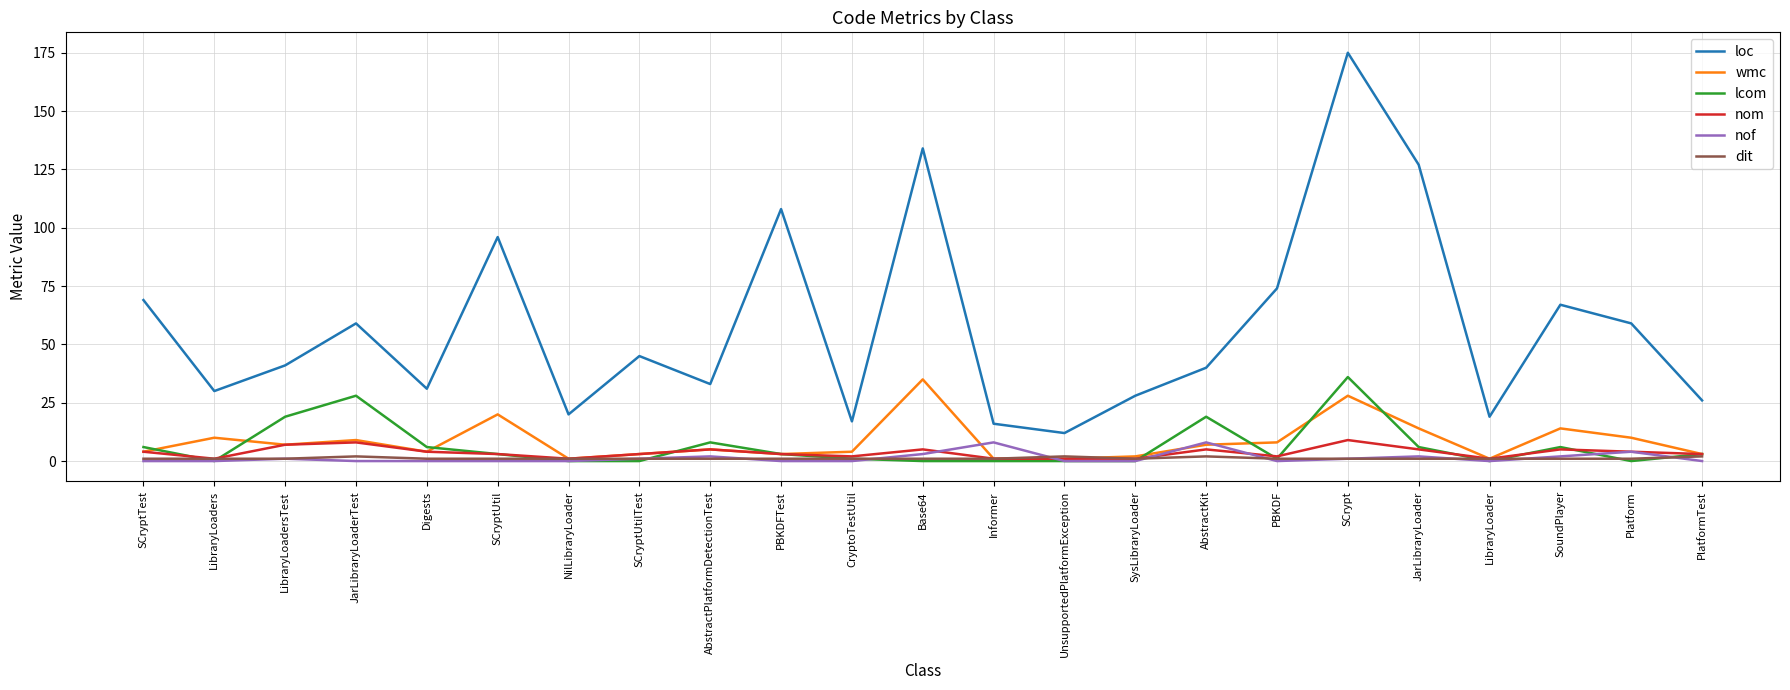

Reading right to left, what are all the values shown in this chart?

loc: PlatformTest=26	Platform=59	SoundPlayer=67	LibraryLoader=19	JarLibraryLoader=127	SCrypt=175	PBKDF=74	AbstractKit=40	SysLibraryLoader=28	UnsupportedPlatformException=12	Informer=16	Base64=134	CryptoTestUtil=17	PBKDFTest=108	AbstractPlatformDetectionTest=33	SCryptUtilTest=45	NilLibraryLoader=20	SCryptUtil=96	Digests=31	JarLibraryLoaderTest=59	LibraryLoadersTest=41	LibraryLoaders=30	SCryptTest=69
wmc: PlatformTest=3	Platform=10	SoundPlayer=14	LibraryLoader=1	JarLibraryLoader=14	SCrypt=28	PBKDF=8	AbstractKit=7	SysLibraryLoader=2	UnsupportedPlatformException=1	Informer=1	Base64=35	CryptoTestUtil=4	PBKDFTest=3	AbstractPlatformDetectionTest=5	SCryptUtilTest=3	NilLibraryLoader=1	SCryptUtil=20	Digests=4	JarLibraryLoaderTest=9	LibraryLoadersTest=7	LibraryLoaders=10	SCryptTest=4
lcom: PlatformTest=3	Platform=0	SoundPlayer=6	LibraryLoader=0	JarLibraryLoader=6	SCrypt=36	PBKDF=1	AbstractKit=19	SysLibraryLoader=0	UnsupportedPlatformException=0	Informer=0	Base64=0	CryptoTestUtil=1	PBKDFTest=3	AbstractPlatformDetectionTest=8	SCryptUtilTest=0	NilLibraryLoader=0	SCryptUtil=3	Digests=6	JarLibraryLoaderTest=28	LibraryLoadersTest=19	LibraryLoaders=0	SCryptTest=6
nom: PlatformTest=3	Platform=4	SoundPlayer=5	LibraryLoader=1	JarLibraryLoader=5	SCrypt=9	PBKDF=2	AbstractKit=5	SysLibraryLoader=1	UnsupportedPlatformException=1	Informer=1	Base64=5	CryptoTestUtil=2	PBKDFTest=3	AbstractPlatformDetectionTest=5	SCryptUtilTest=3	NilLibraryLoader=1	SCryptUtil=3	Digests=4	JarLibraryLoaderTest=8	LibraryLoadersTest=7	LibraryLoaders=1	SCryptTest=4
nof: PlatformTest=0	Platform=4	SoundPlayer=2	LibraryLoader=0	JarLibraryLoader=2	SCrypt=1	PBKDF=0	AbstractKit=8	SysLibraryLoader=0	UnsupportedPlatformException=0	Informer=8	Base64=3	CryptoTestUtil=0	PBKDFTest=0	AbstractPlatformDetectionTest=2	SCryptUtilTest=1	NilLibraryLoader=0	SCryptUtil=0	Digests=0	JarLibraryLoaderTest=0	LibraryLoadersTest=1	LibraryLoaders=0	SCryptTest=0
dit: PlatformTest=2	Platform=1	SoundPlayer=1	LibraryLoader=1	JarLibraryLoader=1	SCrypt=1	PBKDF=1	AbstractKit=2	SysLibraryLoader=1	UnsupportedPlatformException=2	Informer=1	Base64=1	CryptoTestUtil=1	PBKDFTest=1	AbstractPlatformDetectionTest=1	SCryptUtilTest=1	NilLibraryLoader=1	SCryptUtil=1	Digests=1	JarLibraryLoaderTest=2	LibraryLoadersTest=1	LibraryLoaders=1	SCryptTest=1